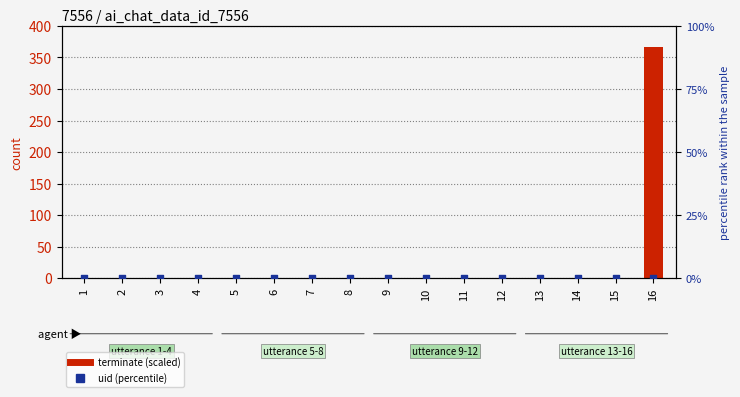

At which category is the sum across all series the highest?

16